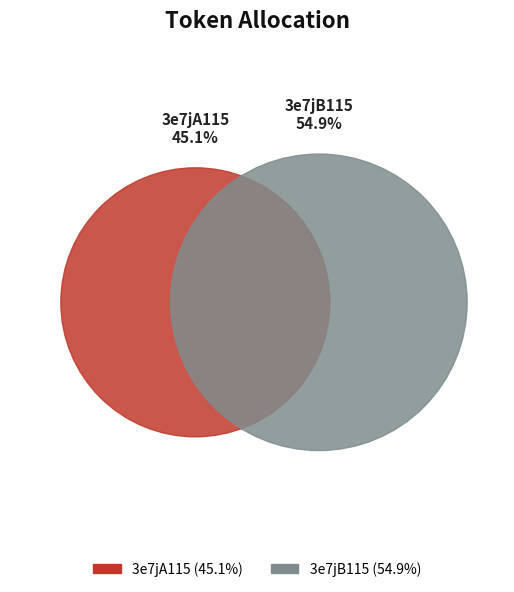

Which category accounts for the majority?

3e7jB115